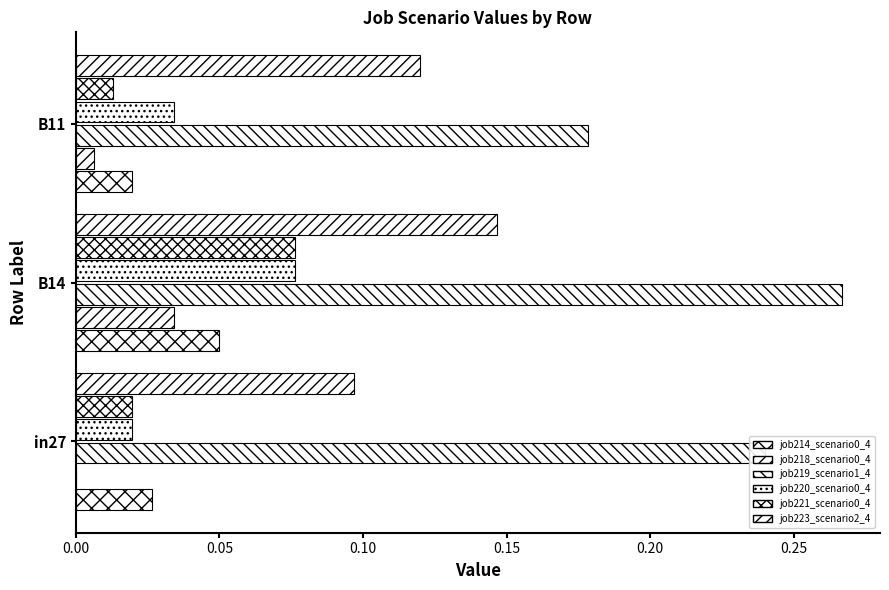

How many distinct data groups are displayed?

6